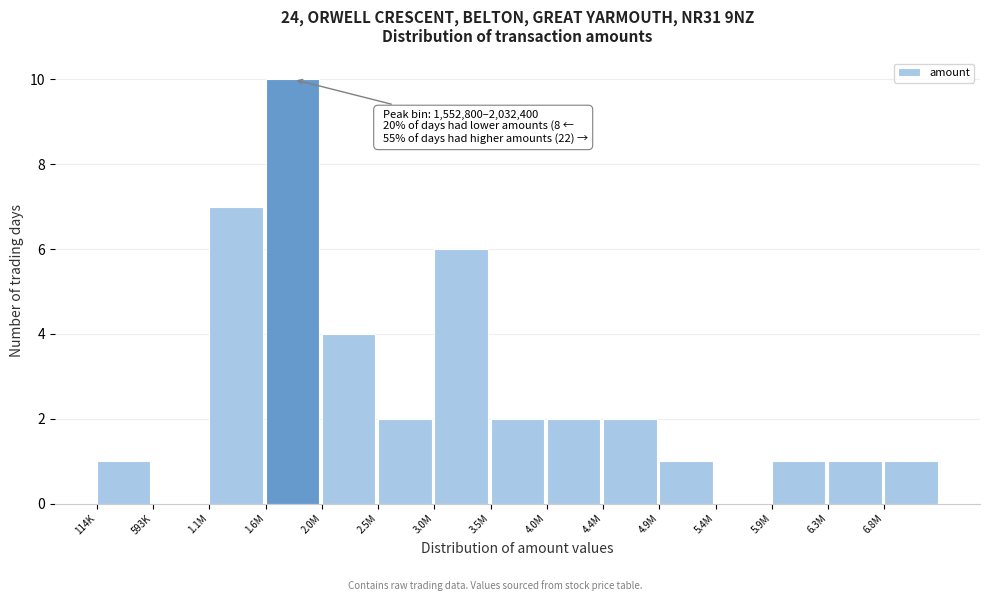

Reading left to right, transcribe all the data shown in this chart.

114K=1	593K=0	1.1M=7	1.6M=10	2.0M=4	2.5M=2	3.0M=6	3.5M=2	4.0M=2	4.4M=2	4.9M=1	5.4M=0	5.9M=1	6.3M=1	6.8M=1